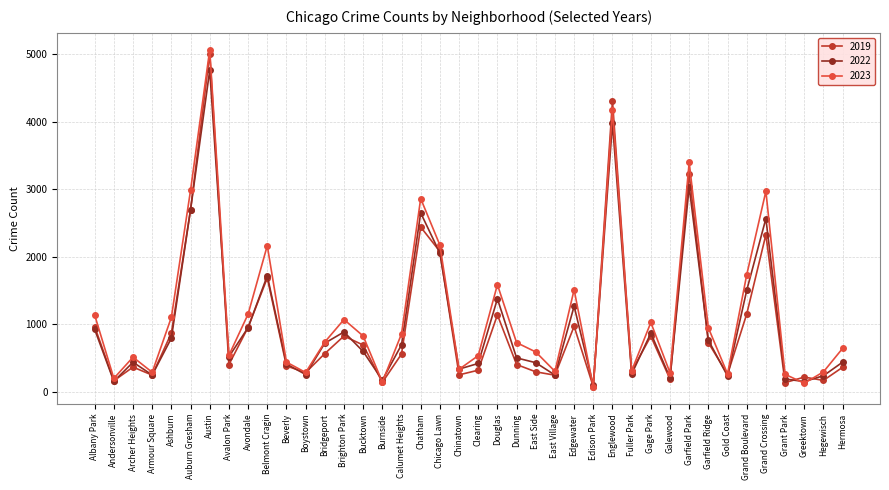

Is it true that 2019 equals 769 at Bridgeport?

False